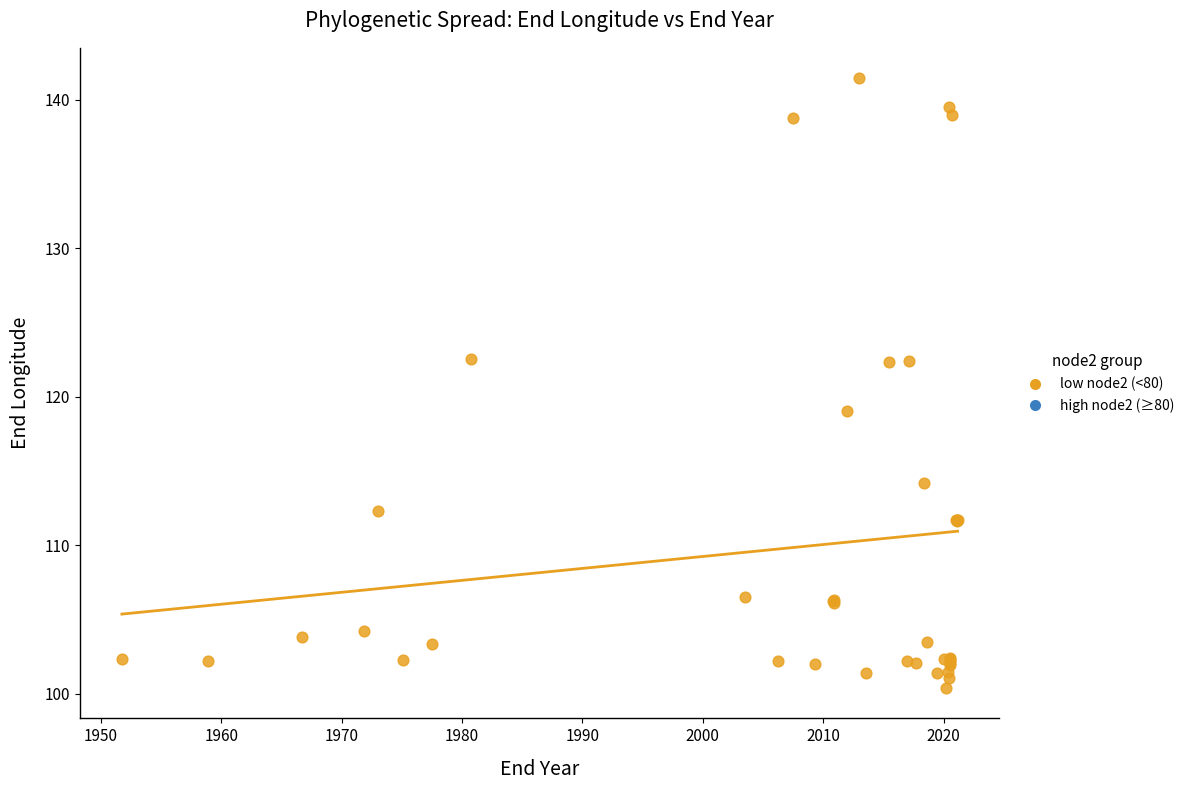

What Y value in the scatter plot is closest to 120?

119.0